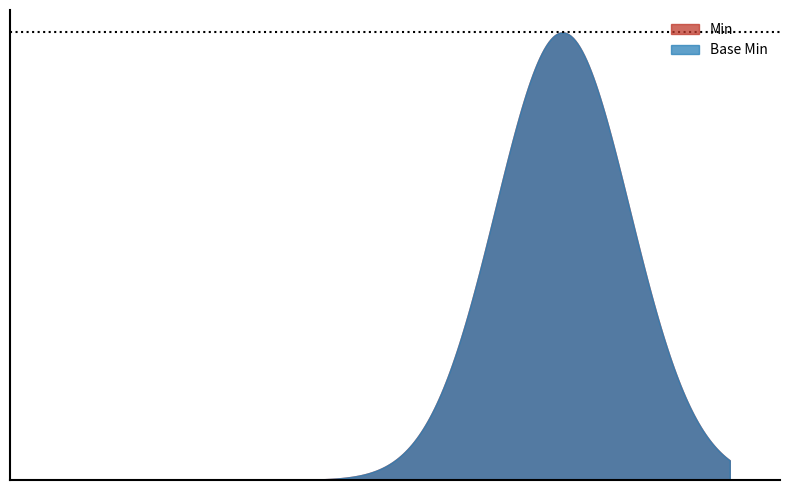

At Extension.value[x], list the series in order from largest to smallest.

Min, Base Min